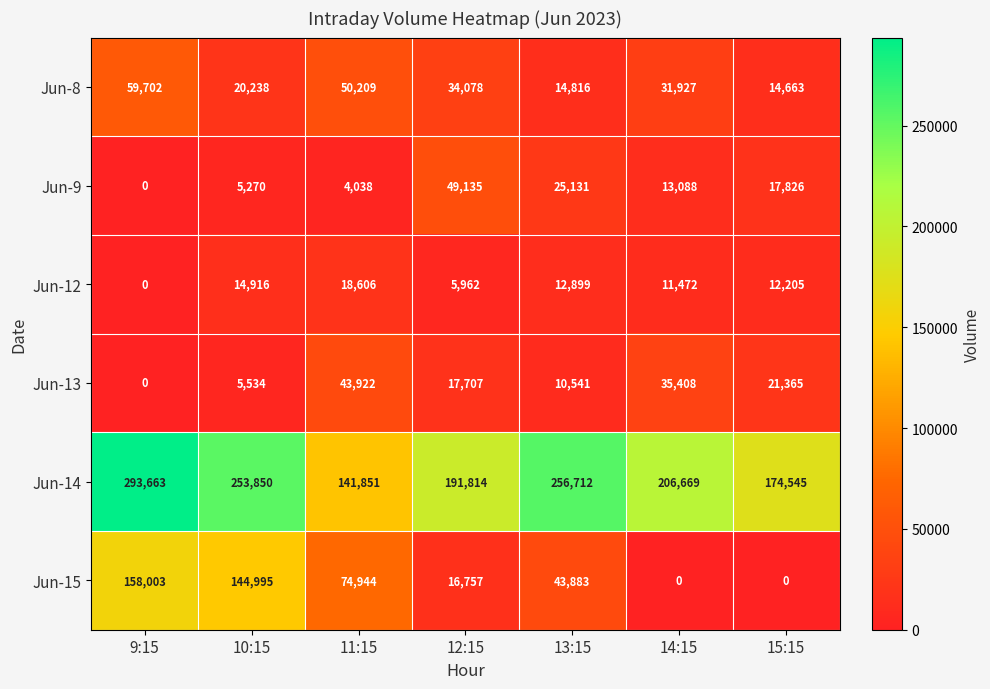

What is the spread (max minus min) of values at 11:15?

137813